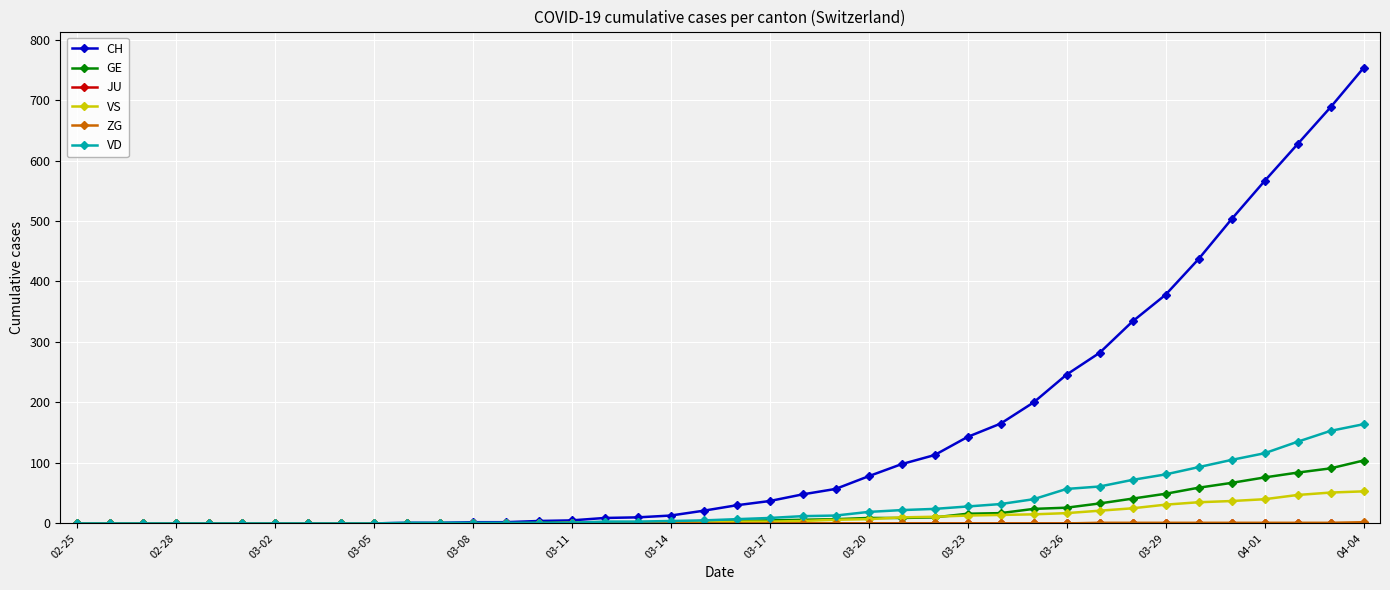

What is the greatest value displayed?

753